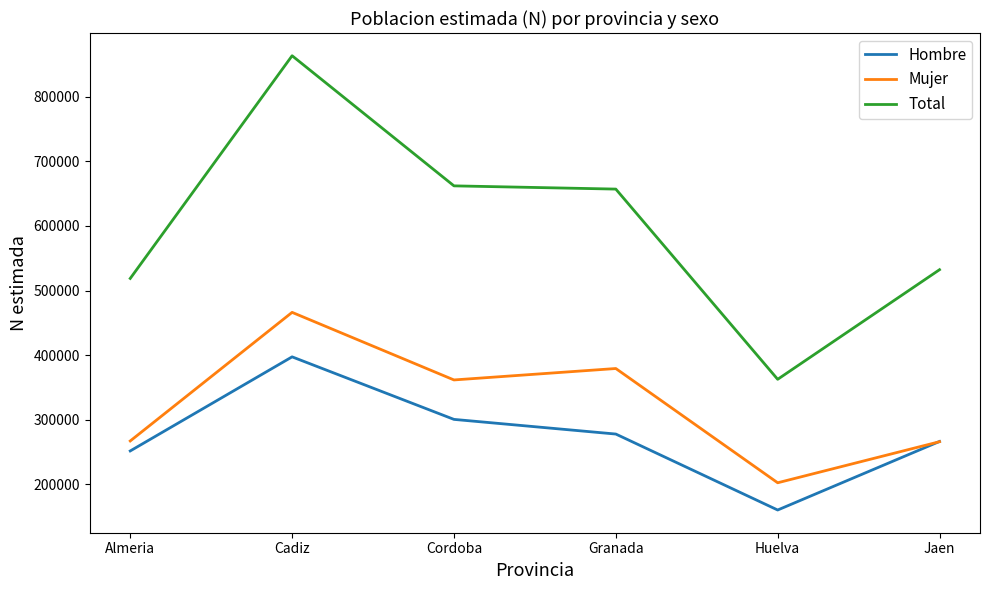

How many interior local peaks does the Mujer series have?

2